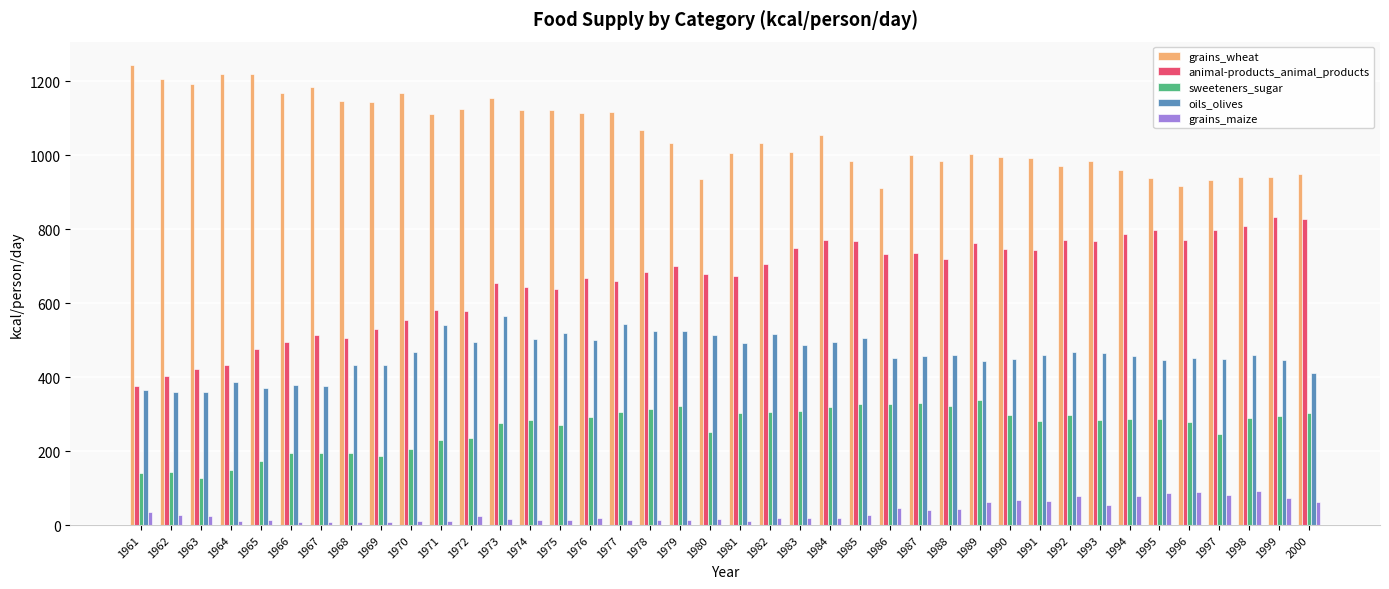

The value of animal-products_animal_products at 1988 is 720. True or false?

True